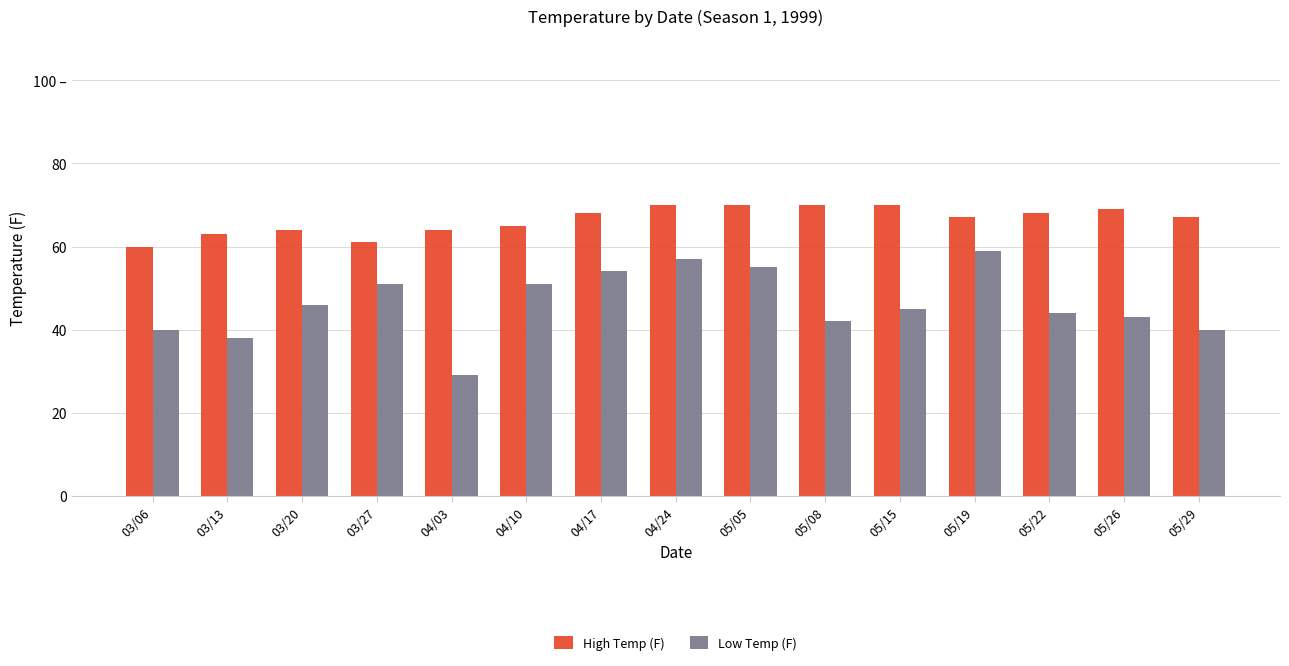

Does the chart contain any negative values?

No